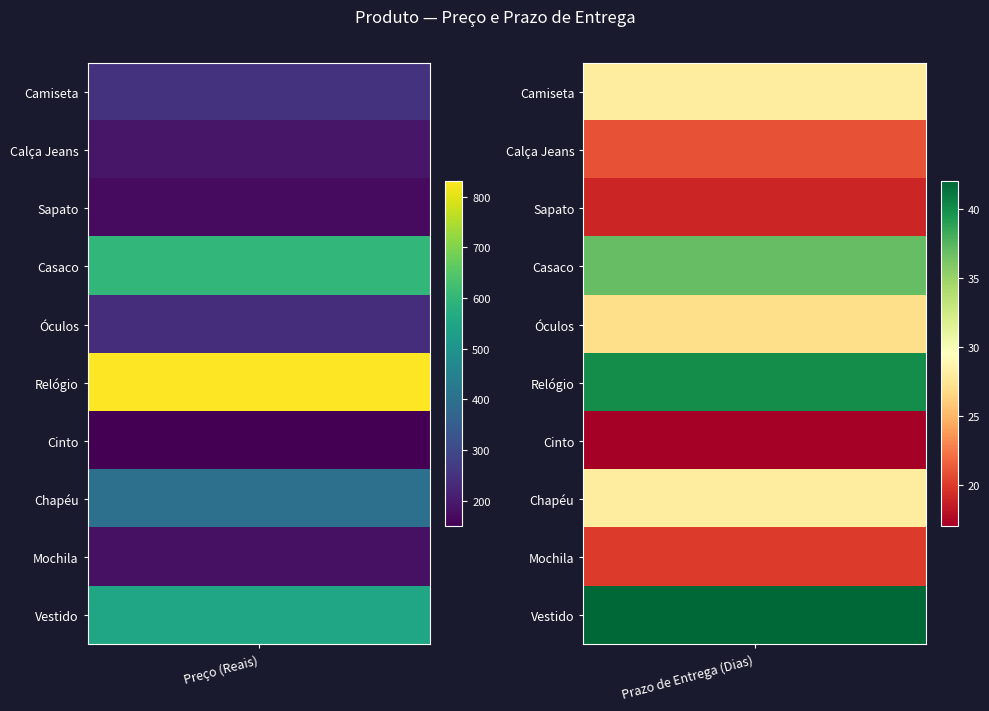

Reading right to left, list all the values displayed in this chart.

Camiseta: Calça Jeans=28	Camiseta=250
Calça Jeans: Calça Jeans=21	Camiseta=190
Sapato: Calça Jeans=19	Camiseta=170
Casaco: Calça Jeans=37	Camiseta=600
Óculos: Calça Jeans=27	Camiseta=240
Relógio: Calça Jeans=40	Camiseta=830
Cinto: Calça Jeans=17	Camiseta=150
Chapéu: Calça Jeans=28	Camiseta=400
Mochila: Calça Jeans=20	Camiseta=180
Vestido: Calça Jeans=42	Camiseta=550